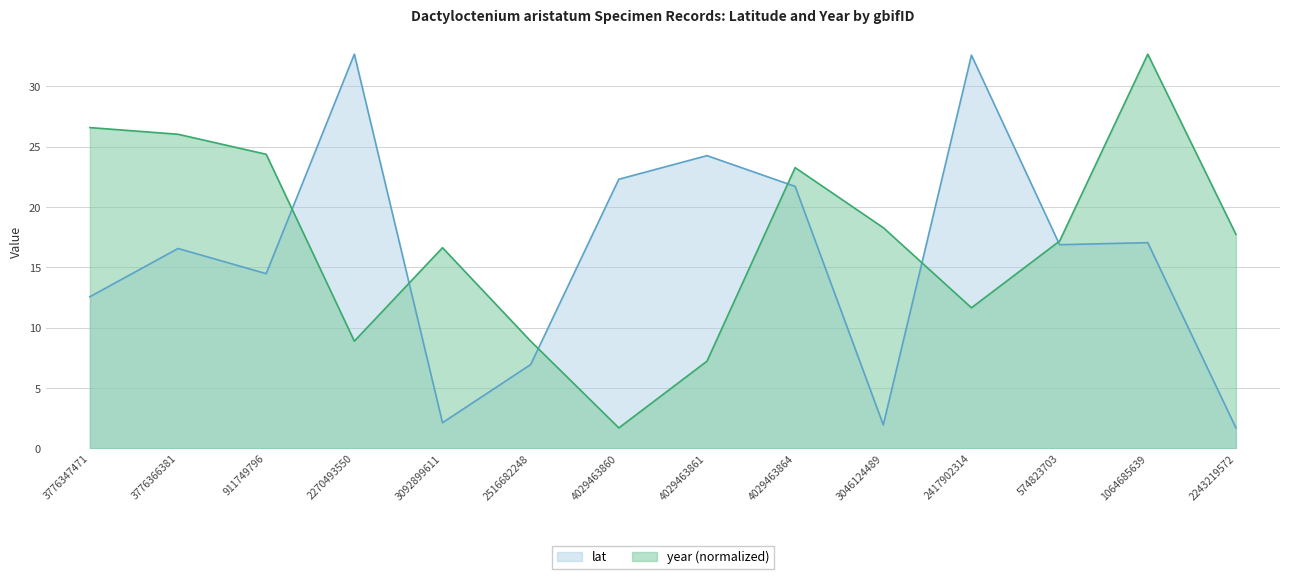

List the series in order of their peak value, highest first.

lat, year